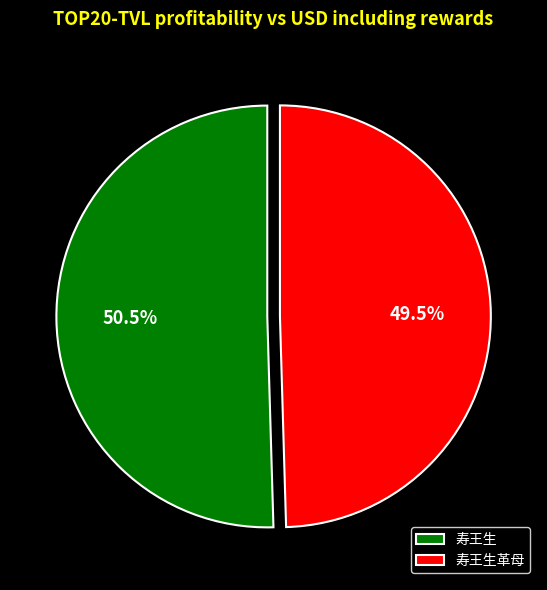

What is the ratio of the value at 寿王生 to the value at 寿王生革母?

1.0